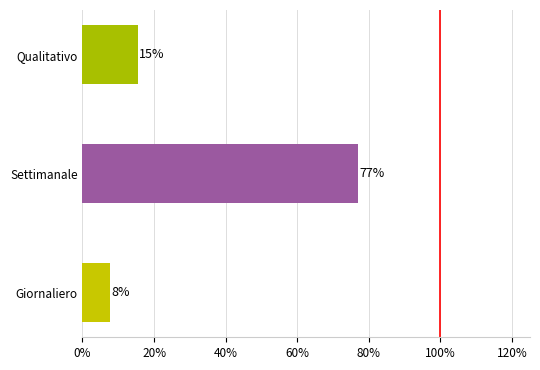

How many bars are there in total?

3